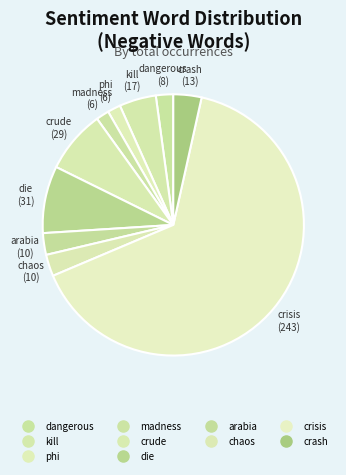

How many slices are in this pie chart?

10